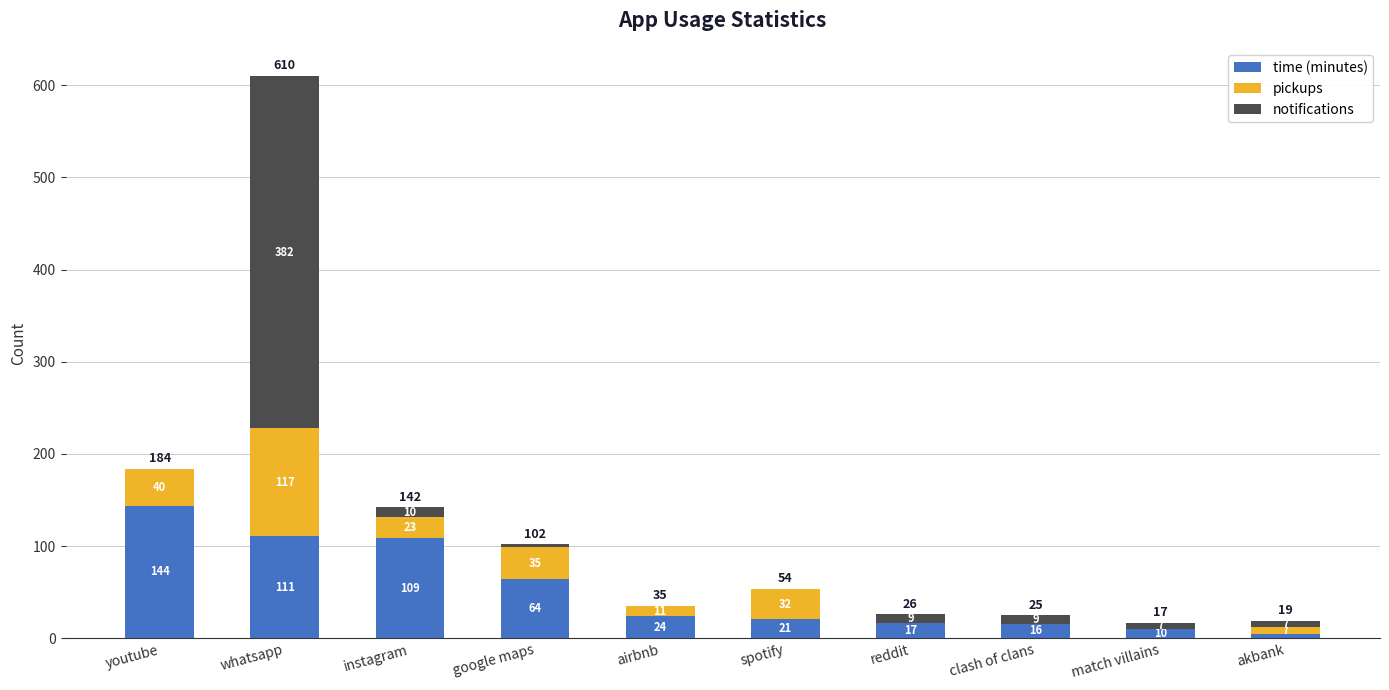

Reading left to right, transcribe the values for time (minutes).

youtube=144	whatsapp=111	instagram=109	google maps=64	airbnb=24	spotify=21	reddit=17	clash of clans=16	match villains=10	akbank=5